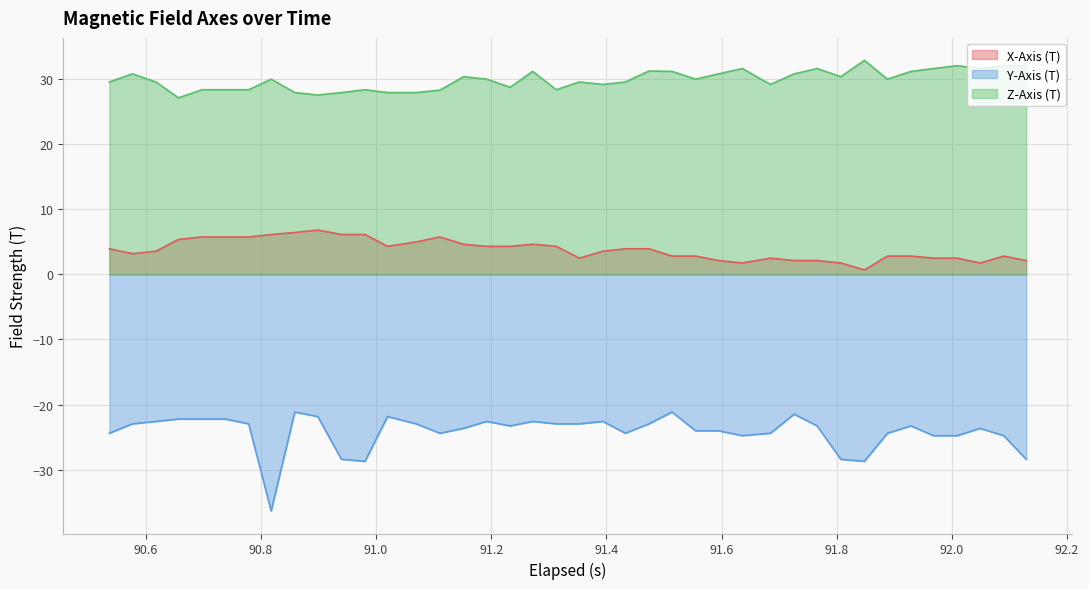

True or false: X-Axis (T) and Y-Axis (T) cross at least once.

False